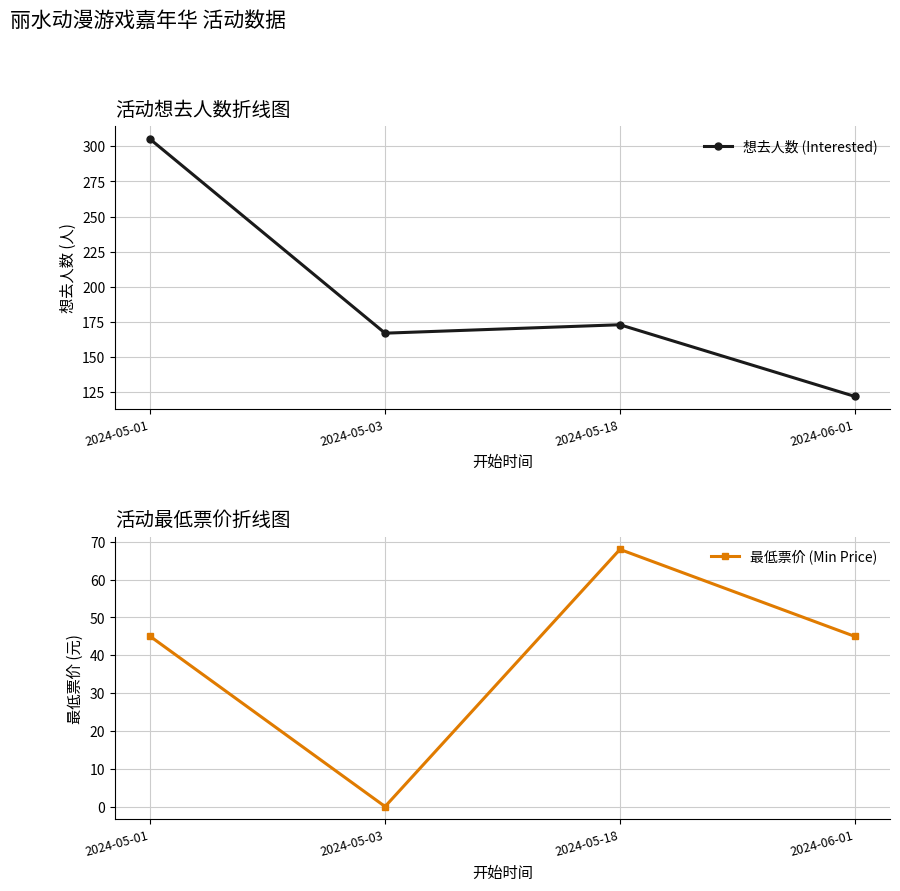

True or false: 最低票价 (Min Price) has a value of 68 at 2024-05-18.

True